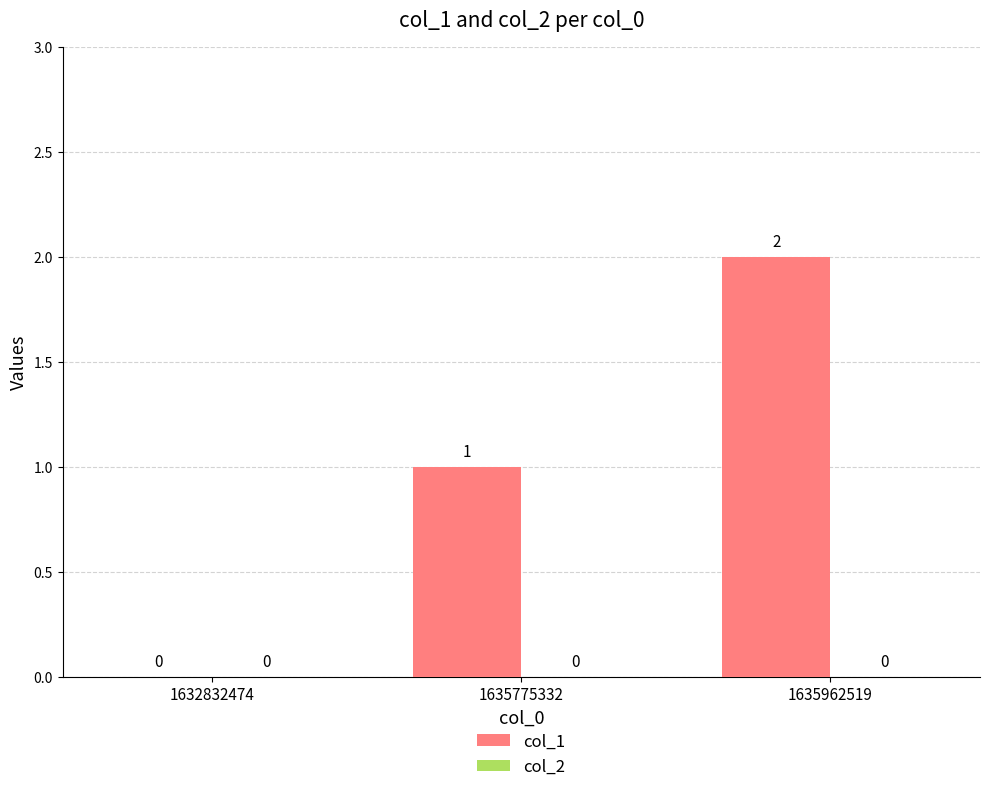

Which label corresponds to the largest value in the chart?

1635962519